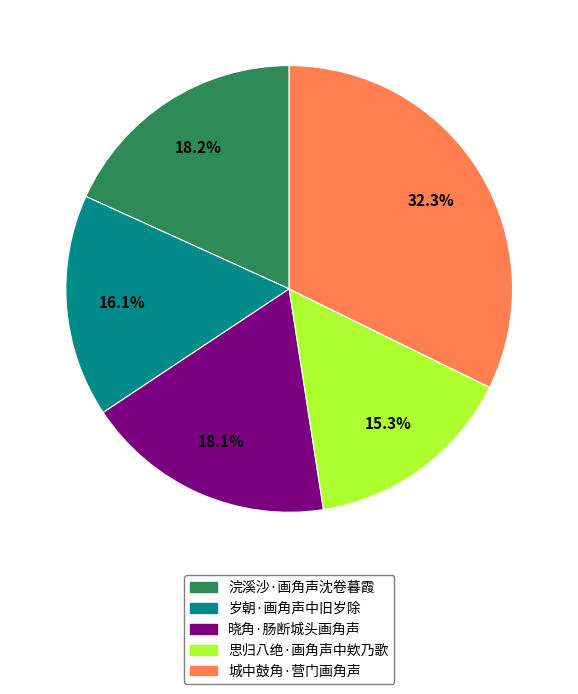

Which has a higher value, 城中鼓角·营门画角声 or 浣溪沙·画角声沈卷暮霞?

城中鼓角·营门画角声